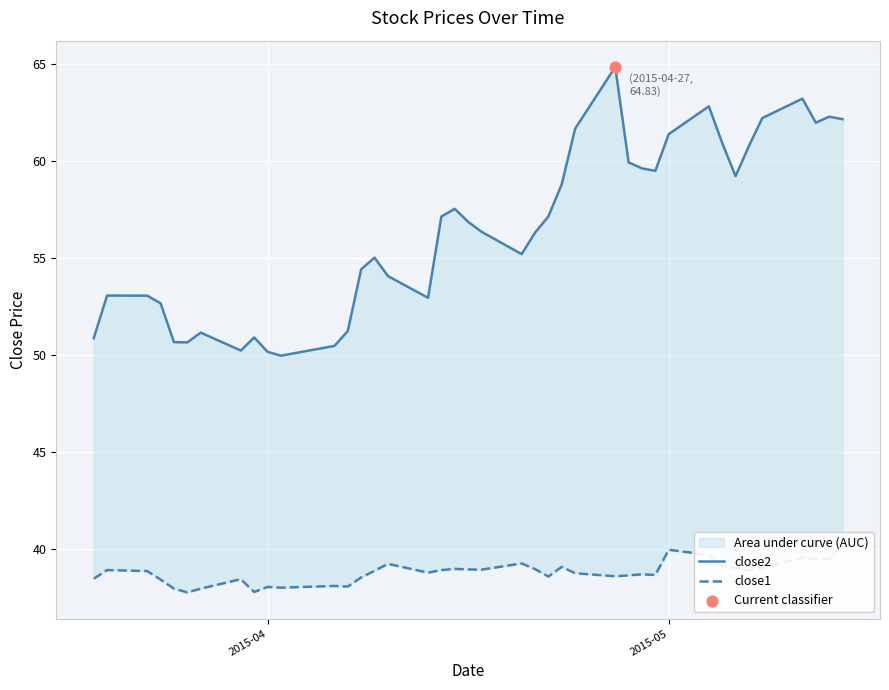

Is the value of close1 at 6 greater than the value of close2 at 12?

No